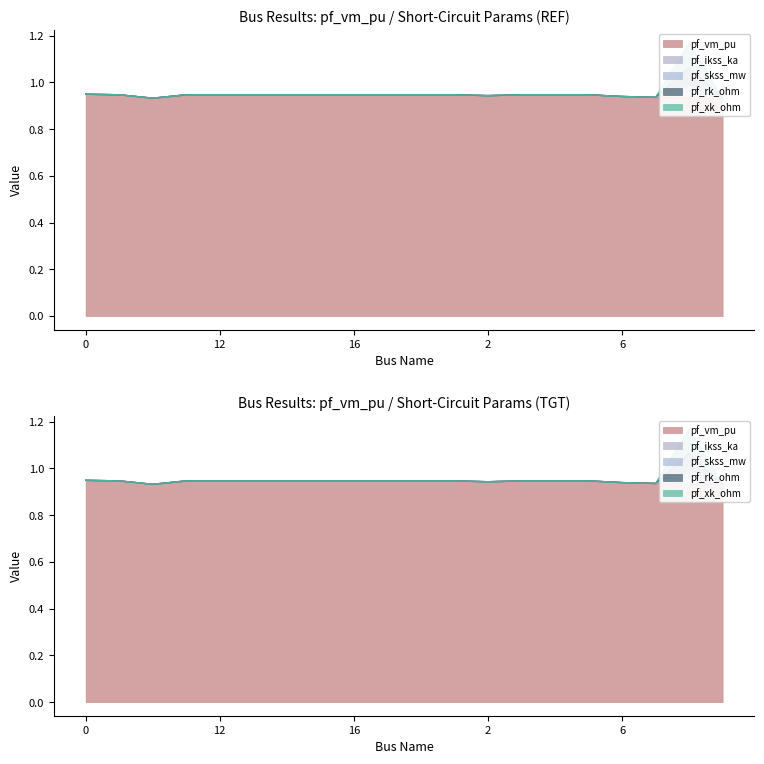

Which has a higher value, 13 or 11?

13